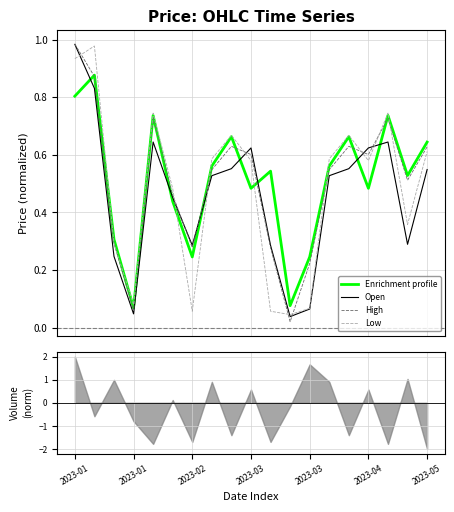

After their last crossing, which series has the higher values: Enrichment profile or Open?

Enrichment profile